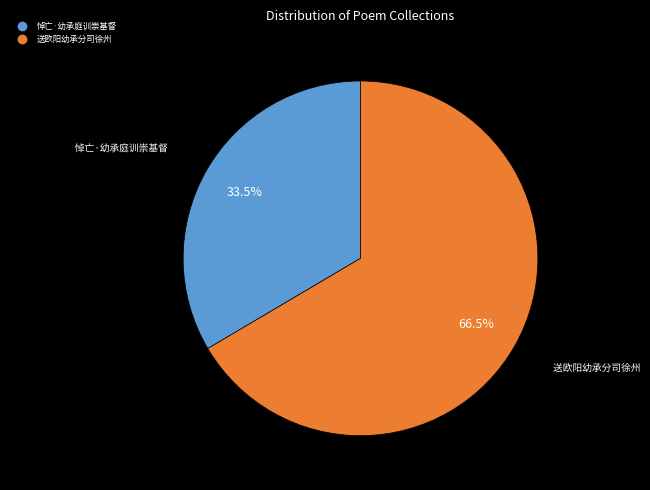

Do 悼亡·幼承庭训崇基督 and 送欧阳幼承分司徐州 together represent more than half of the pie?

Yes